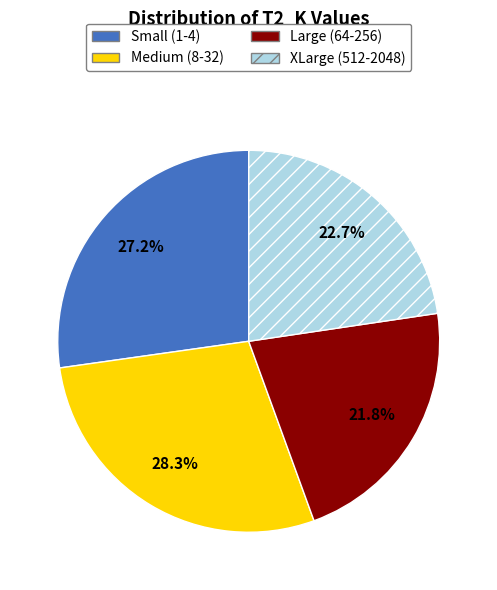

To the nearest percent, what is the average slice percentage?

25%